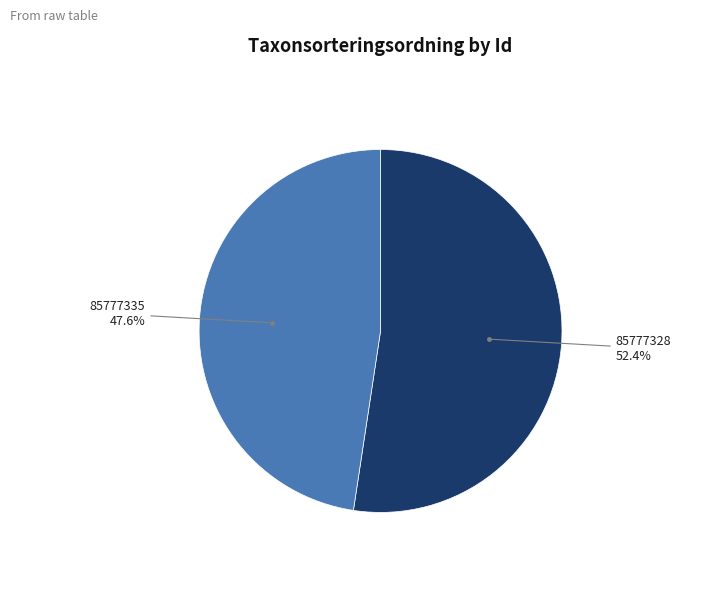

Is there a majority slice in this chart?

Yes